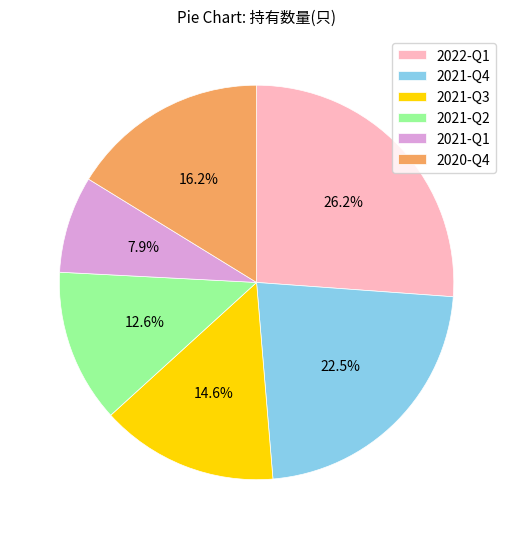

True or false: 2020-Q4 accounts for 28% of the total.

False